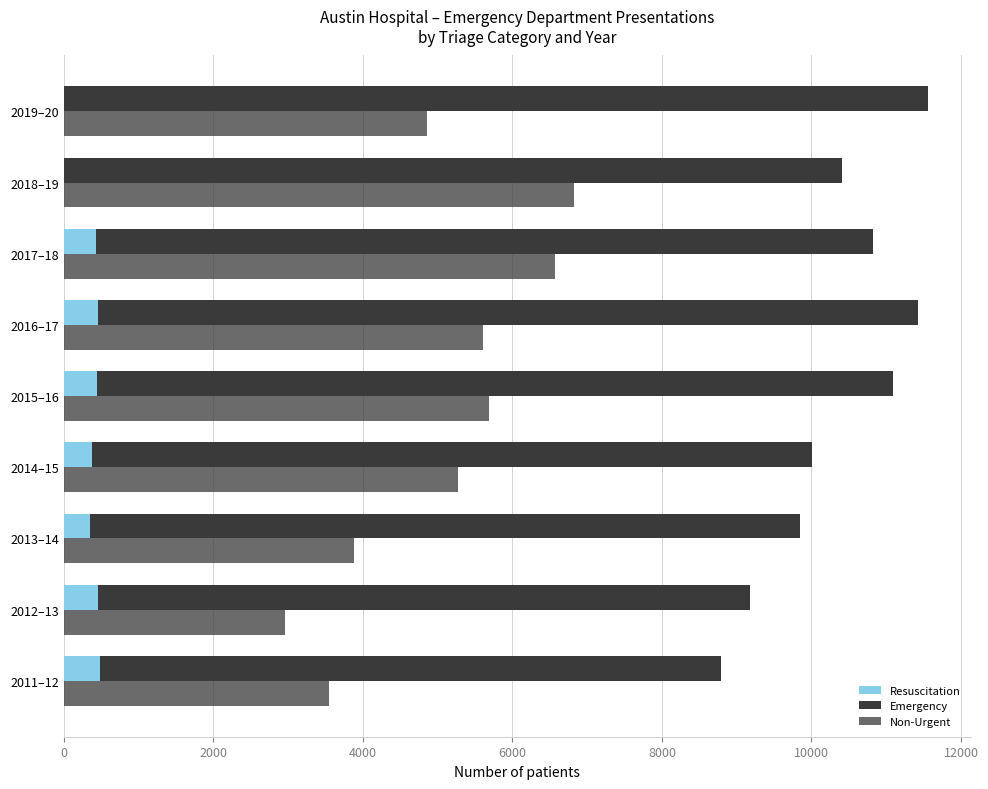

Are the bars grouped side by side (vs. stacked)?

Yes